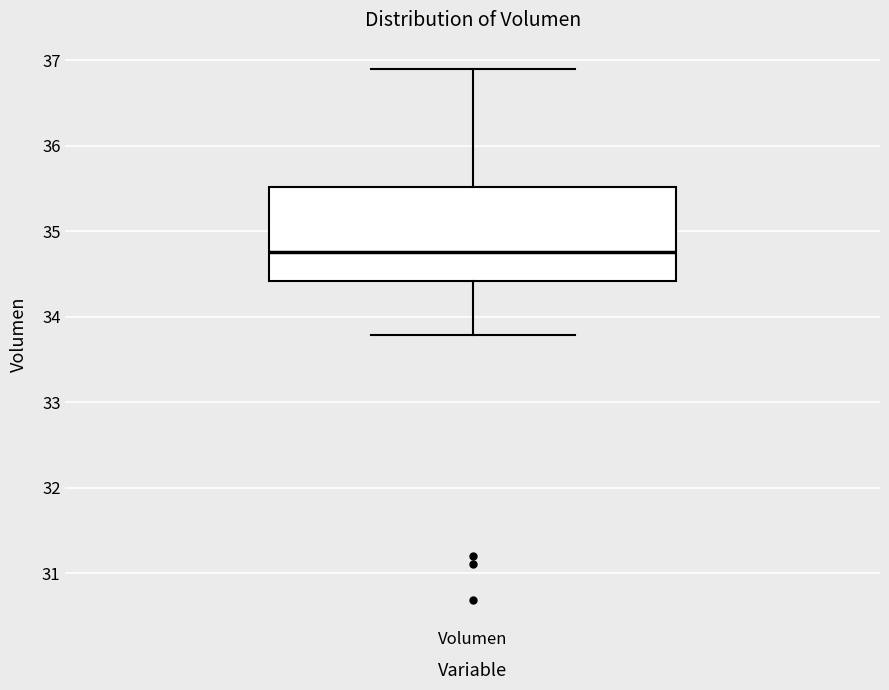

Where does the lower whisker of the box for Volumen end on the y-axis? The values are not printed on the chart, so give them approximately, as read against the axis.

33.8